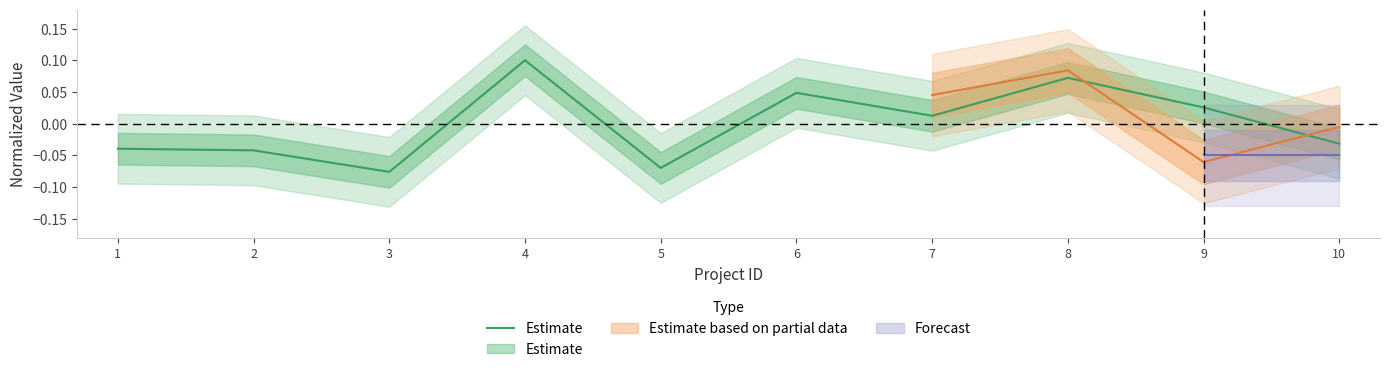

Where is the first local minimum?

3